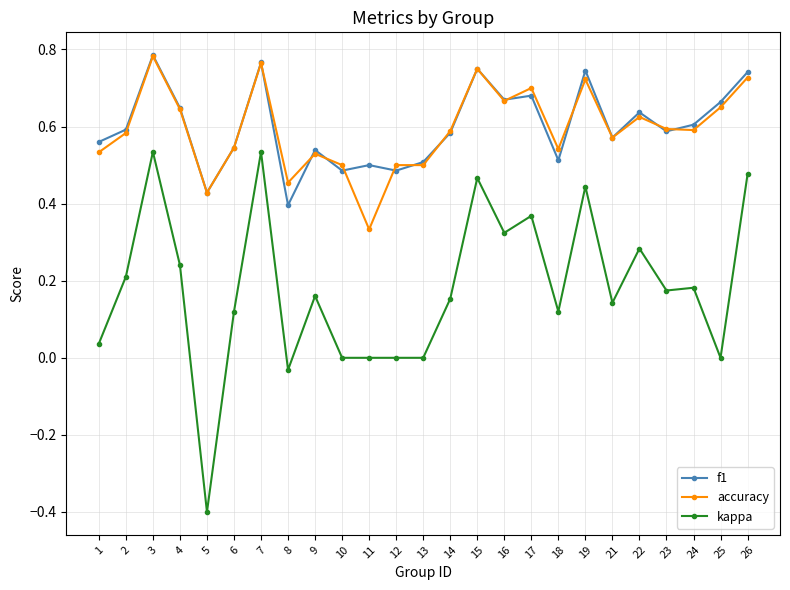

How many accuracy values are between 0 and 1?

25